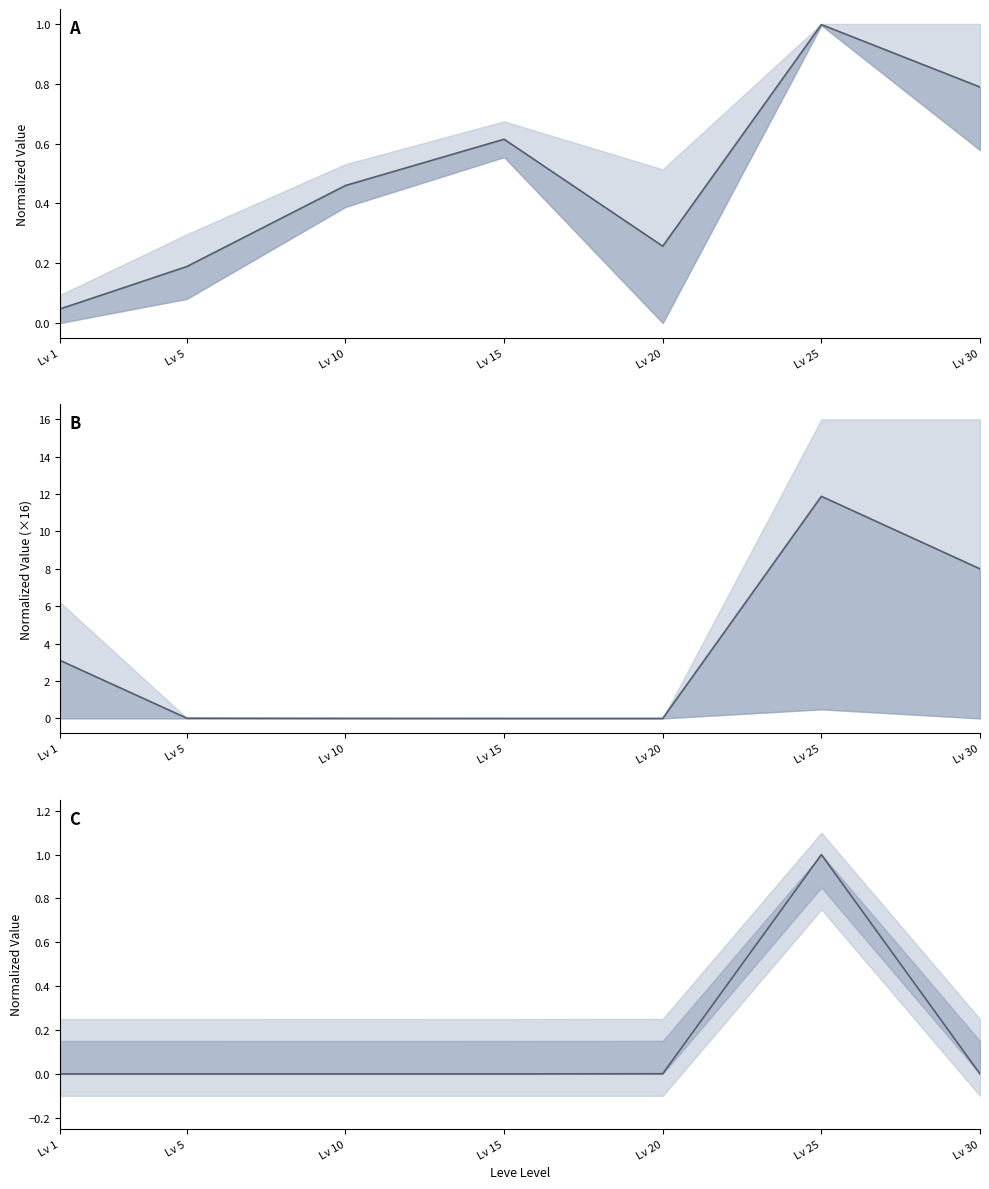

Where is mean(NQ, HQ) ×16 nearest to the value 5?

Lv 1